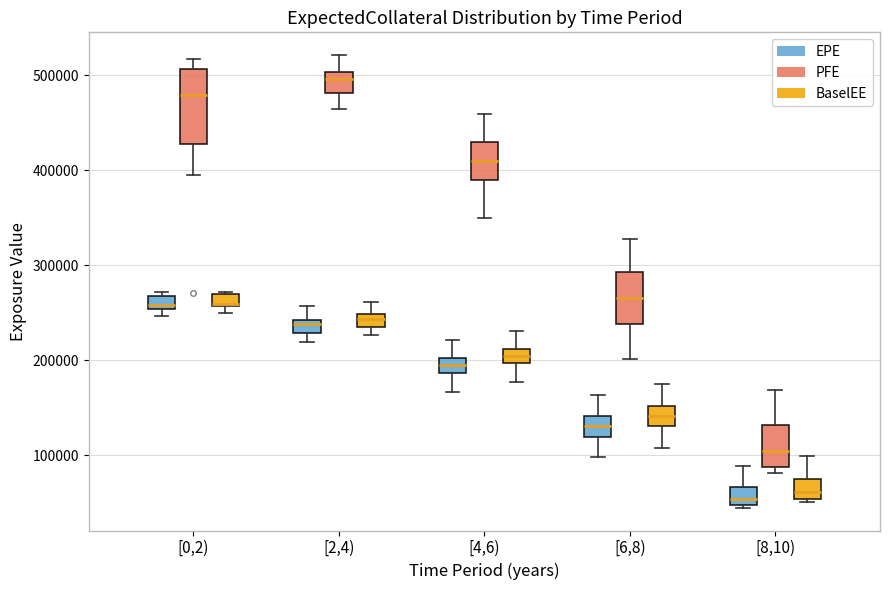

Which box is the tallest, from its lower edge to its upper edge?

[0,2) (PFE)